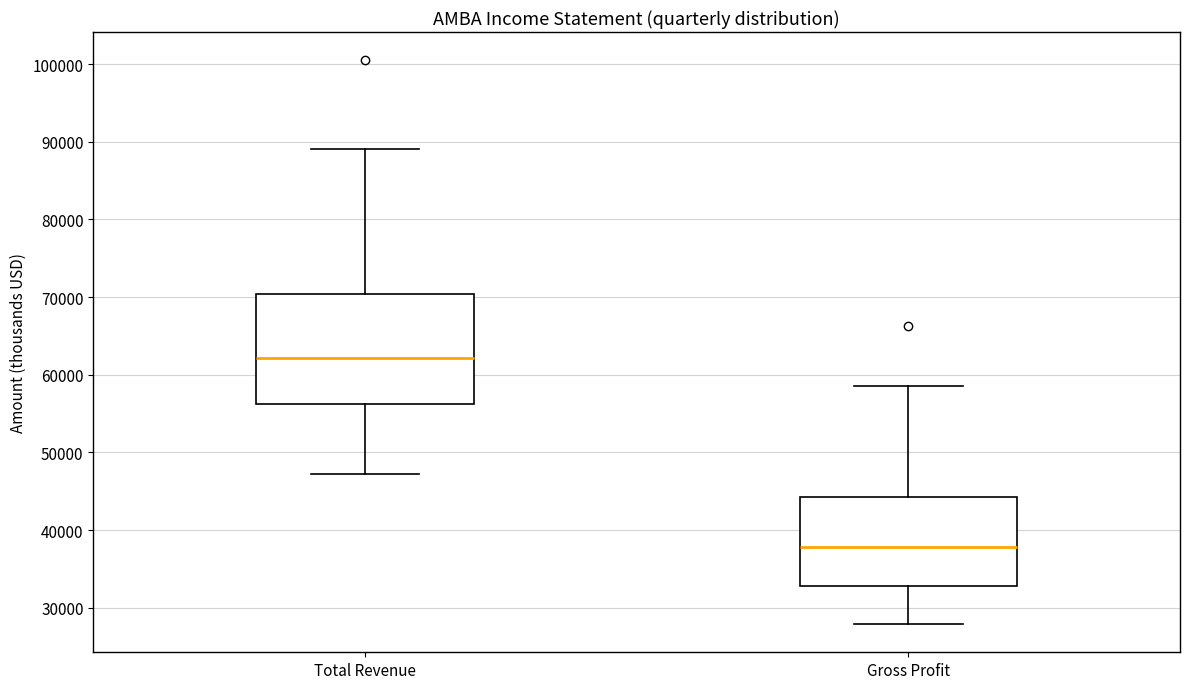

Which box is the tallest, from its lower edge to its upper edge?

Total Revenue